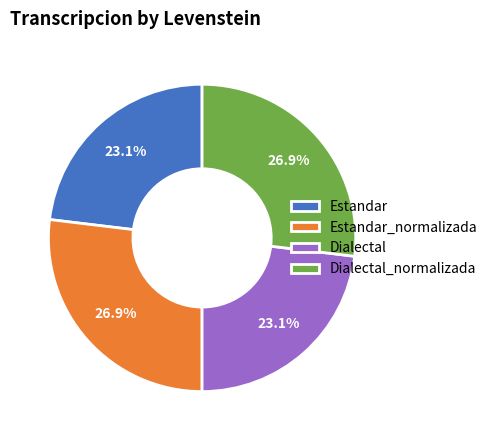

How many segments does this pie chart have?

4